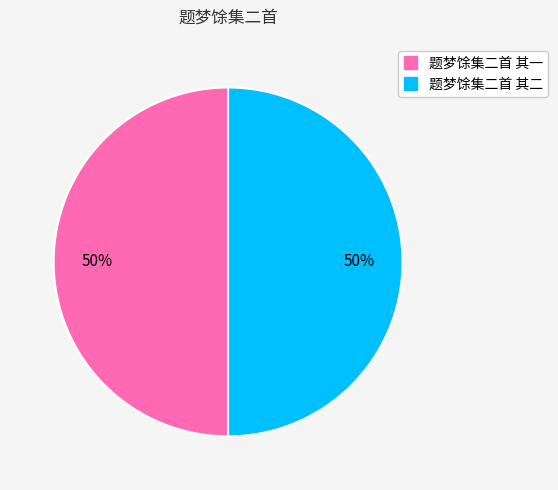

How many segments does this pie chart have?

2